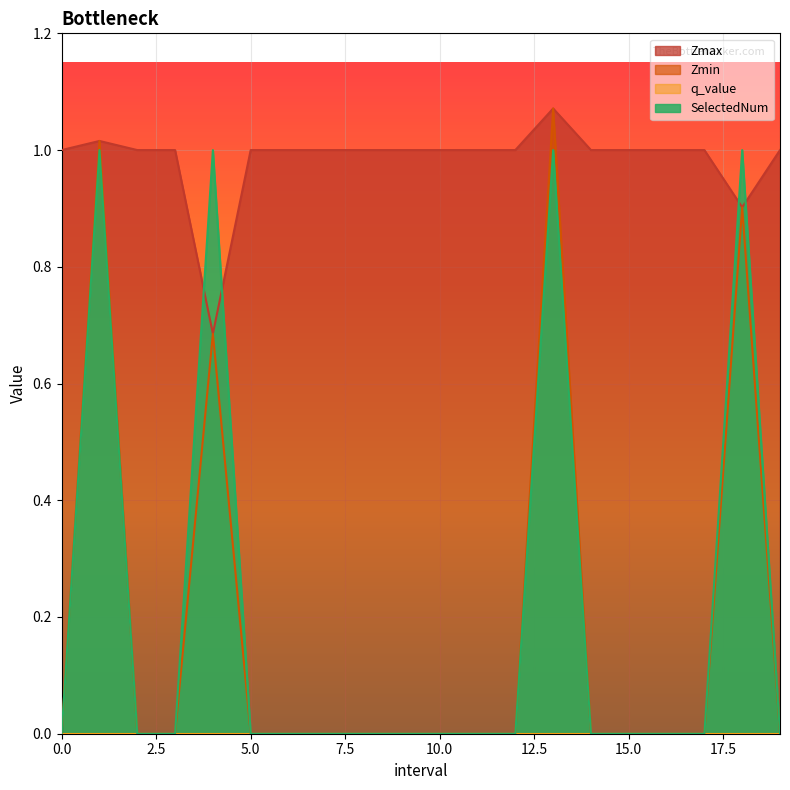

At which category does Zmax reach its first local valley?

4.0